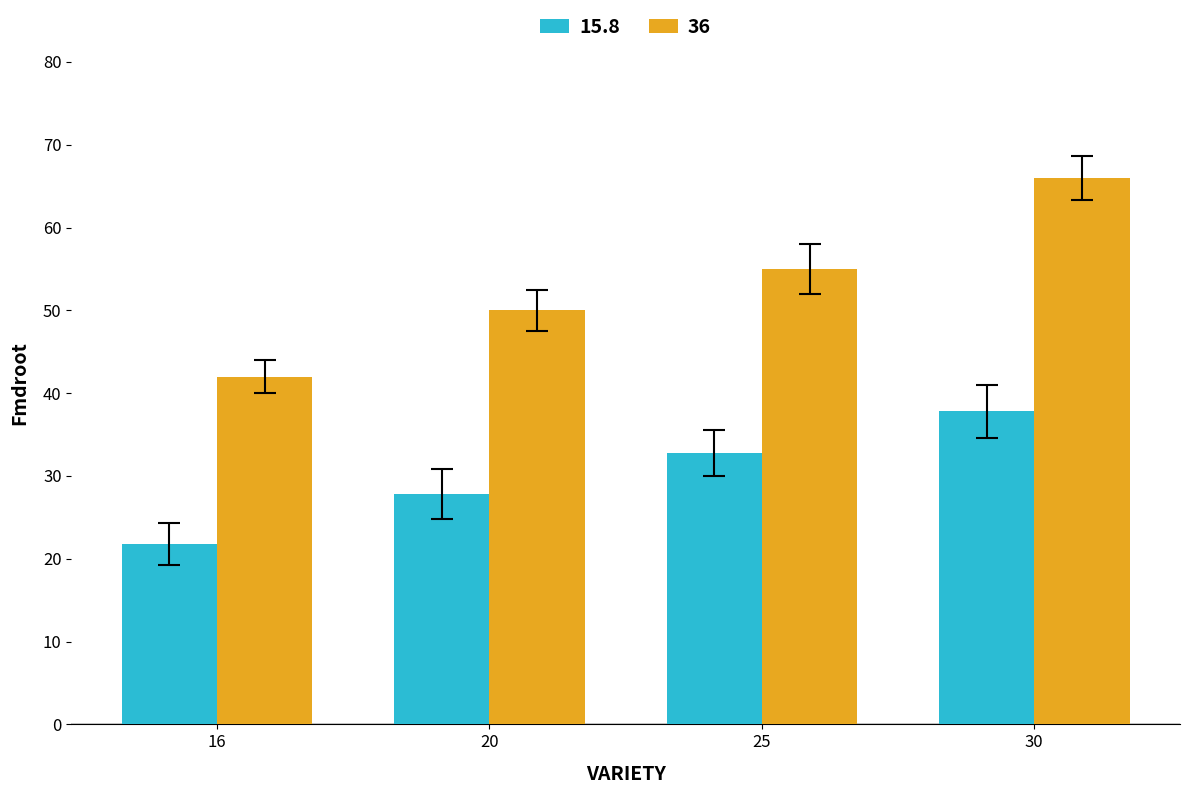

List the series in order of their overall mean, highest first.

36, 15.8